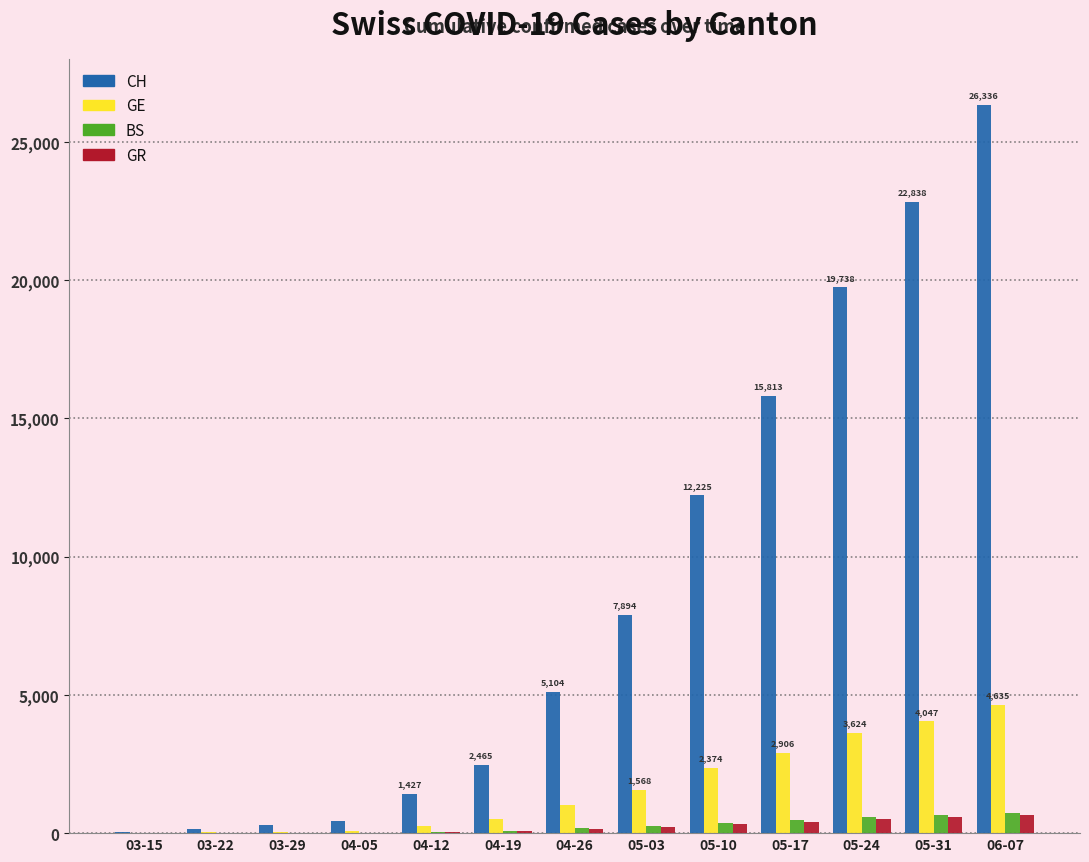

What is the average value of the GR series?

230